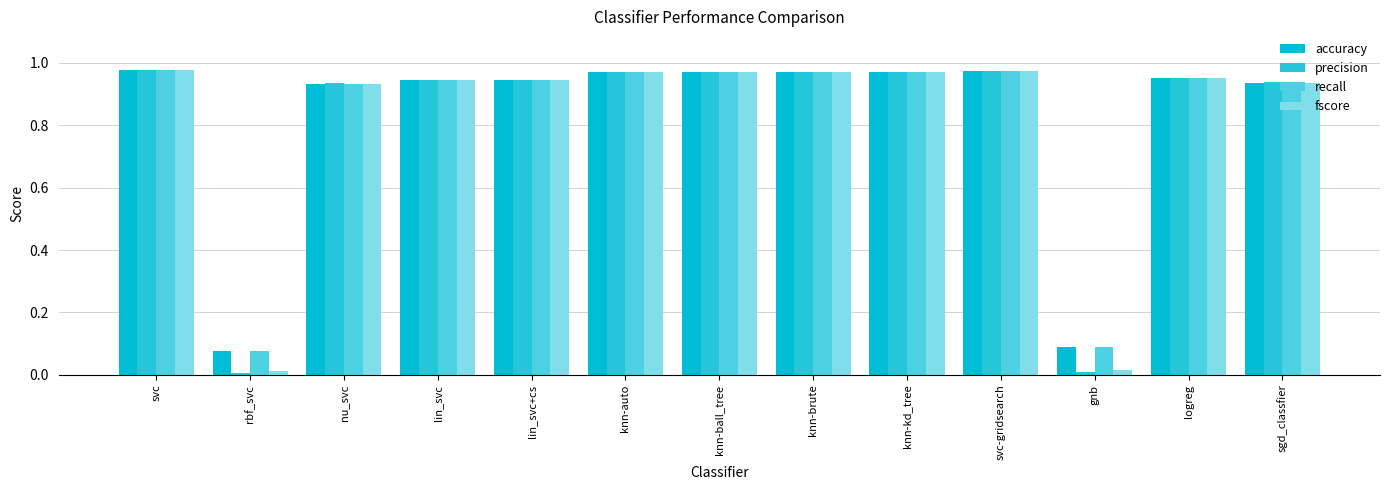

What is the value of the precision bar at the 12th from the left?

1.0